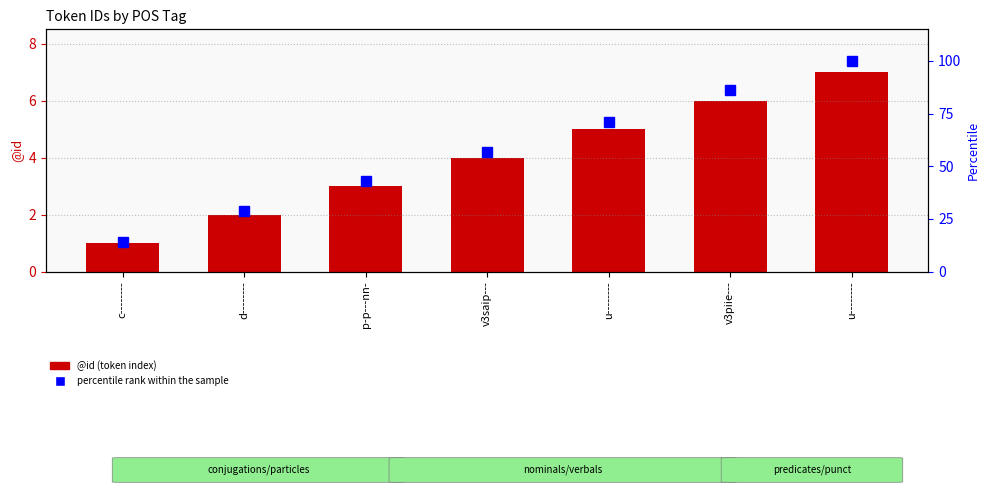

Count the @id (token index) values in the range 2 to 6.

5